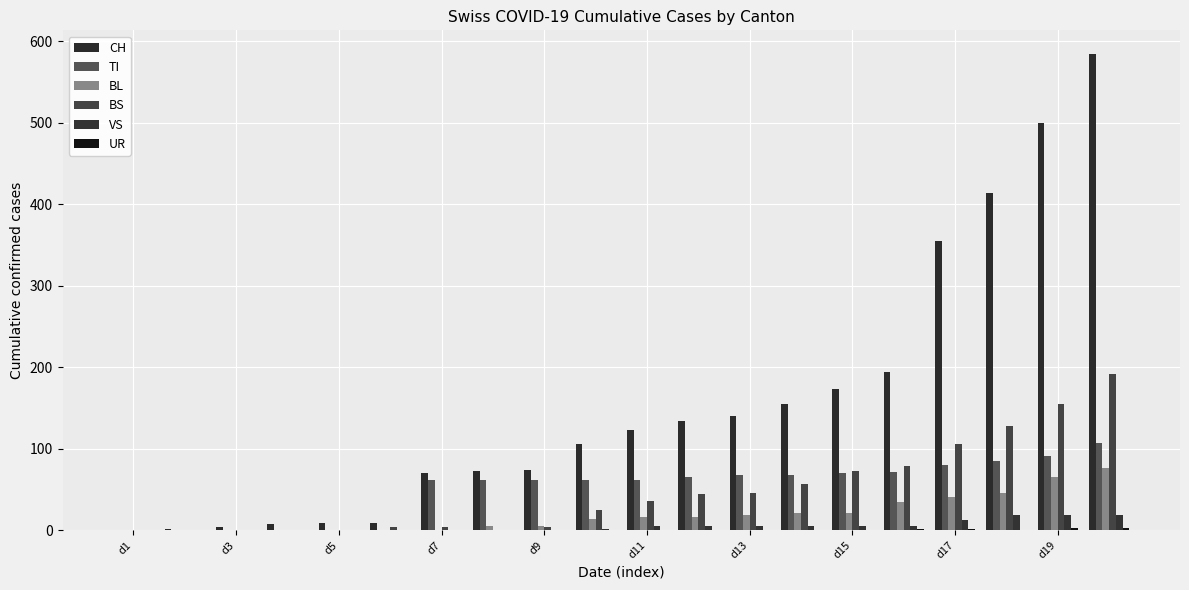

What is the maximum value shown in the chart?

584